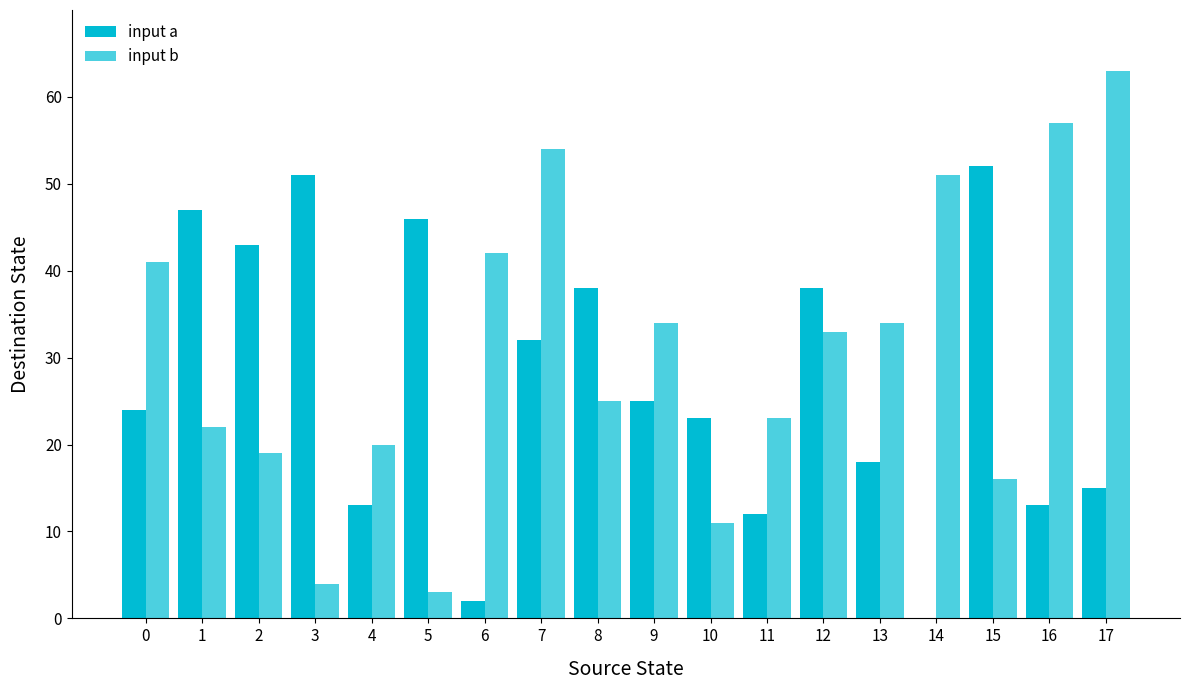

What is the approximate value of input b at 15, to the nearest 10?

20